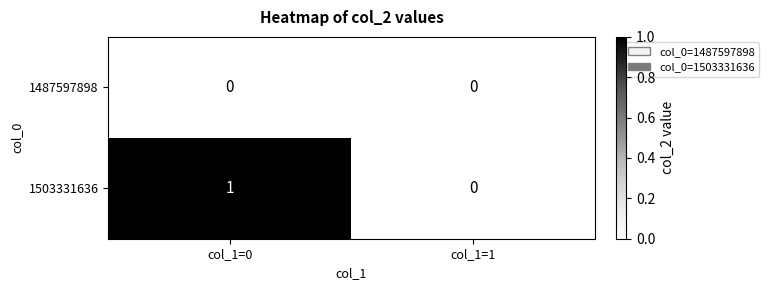

At which label is 1503331636 closest to 0?

col_1=1